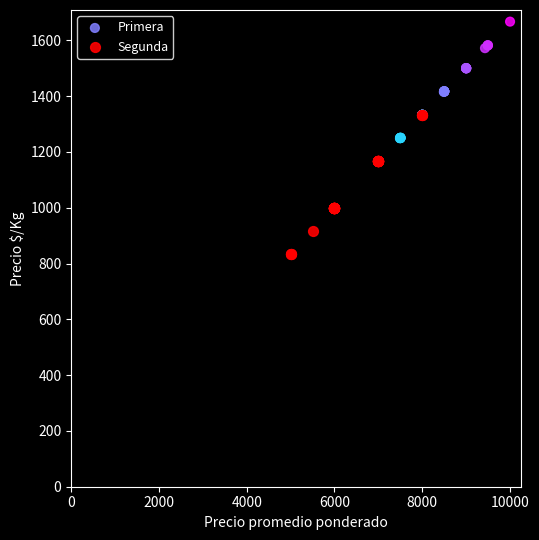

Which series reaches the minimum Y coordinate?

Segunda